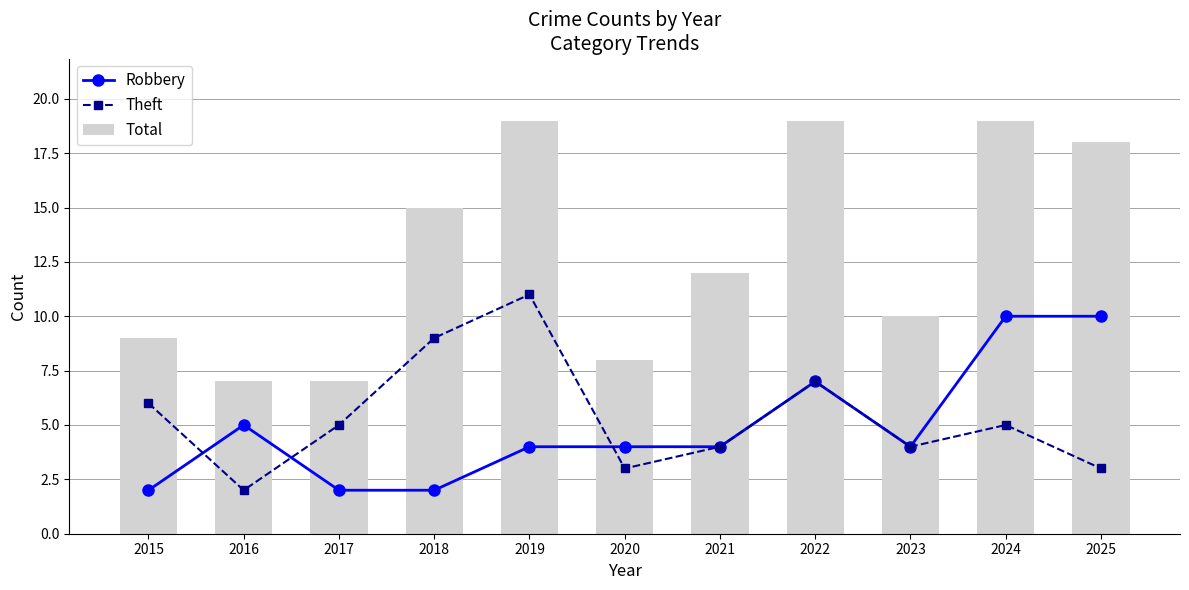

List the labels in order of Total value, largest first.

2019, 2022, 2024, 2025, 2018, 2021, 2023, 2015, 2020, 2016, 2017